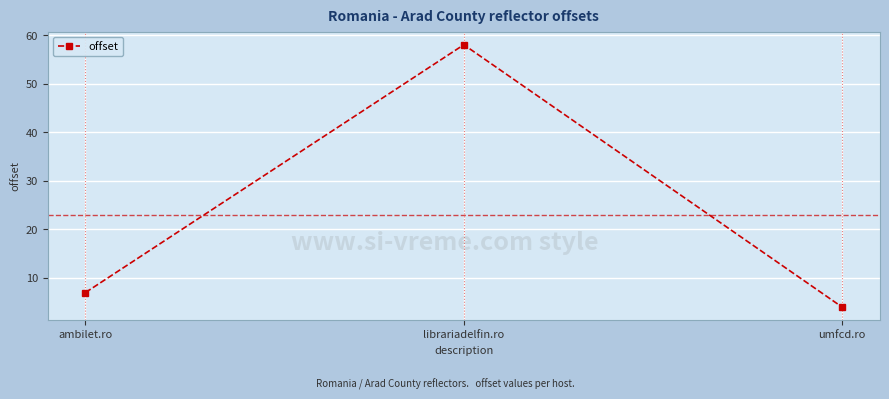

The chart shows a value of 7 at ambilet.ro. True or false?

True